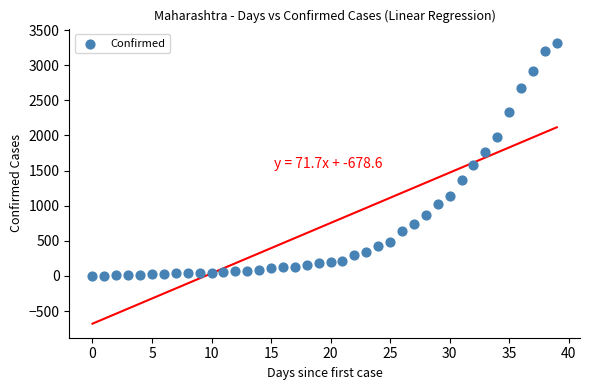

What is the range of Y values (max minus min)?

3319